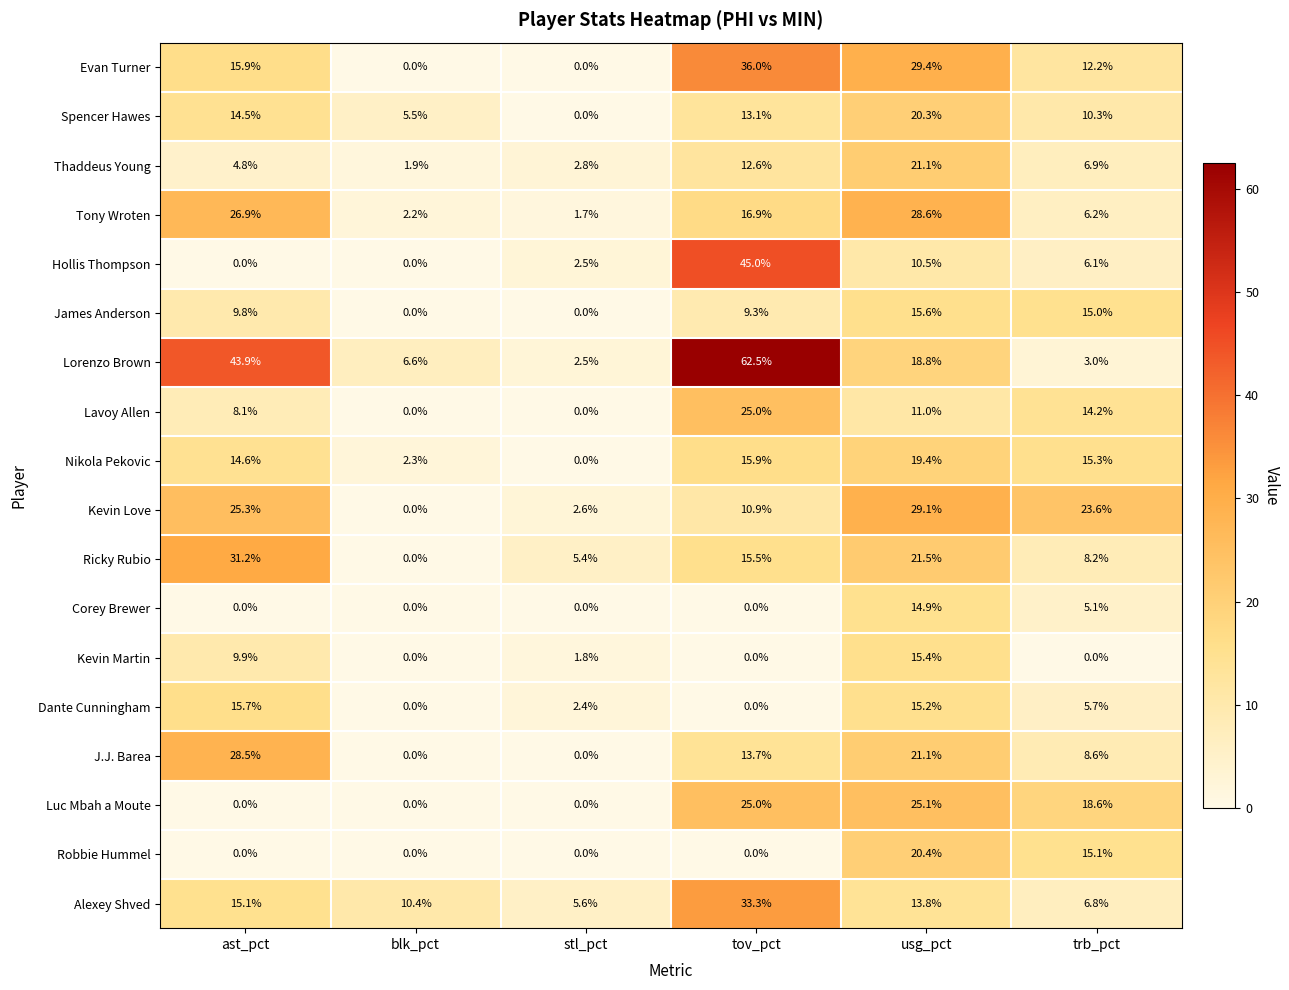

At which label is Kevin Love closest to 14?

tov_pct